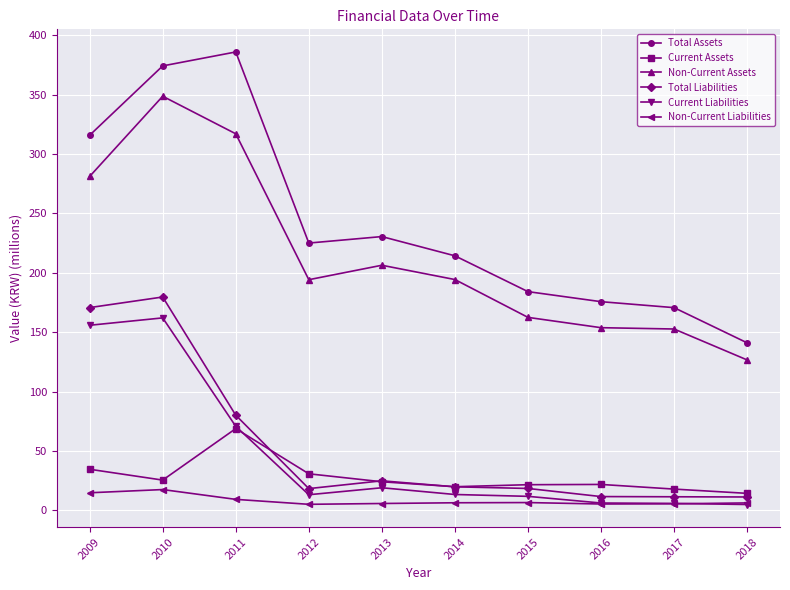

What is the sum of the Non-Current Assets values at 2015 and 2009?

443.7